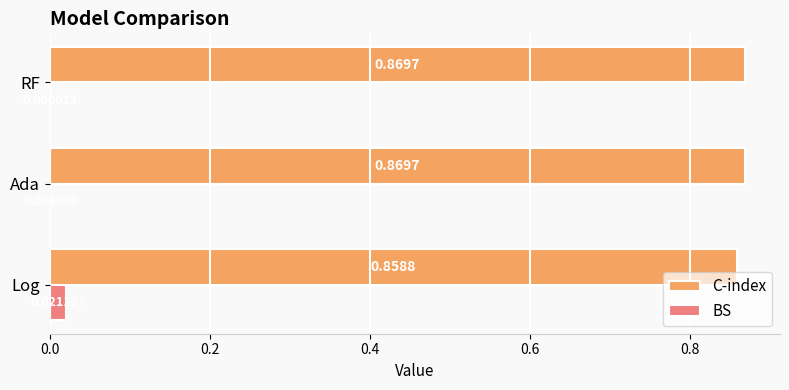

At which category is the sum across all series the highest?

Log